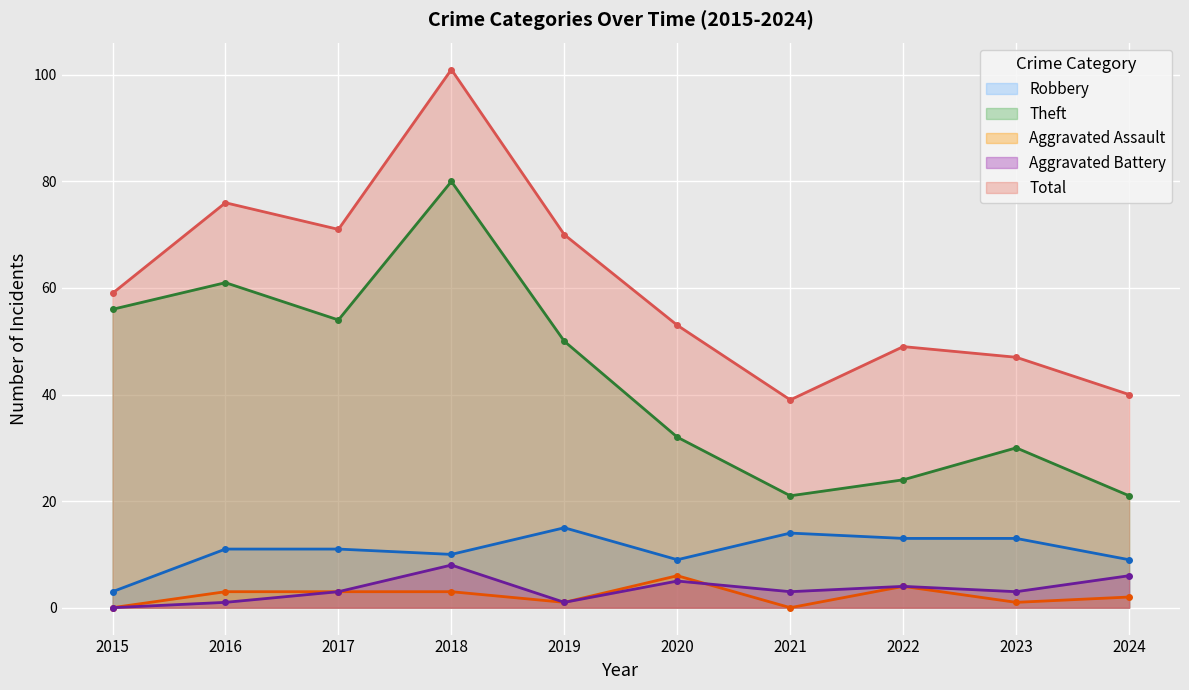

True or false: Aggravated Assault and Robbery intersect in this chart.

False